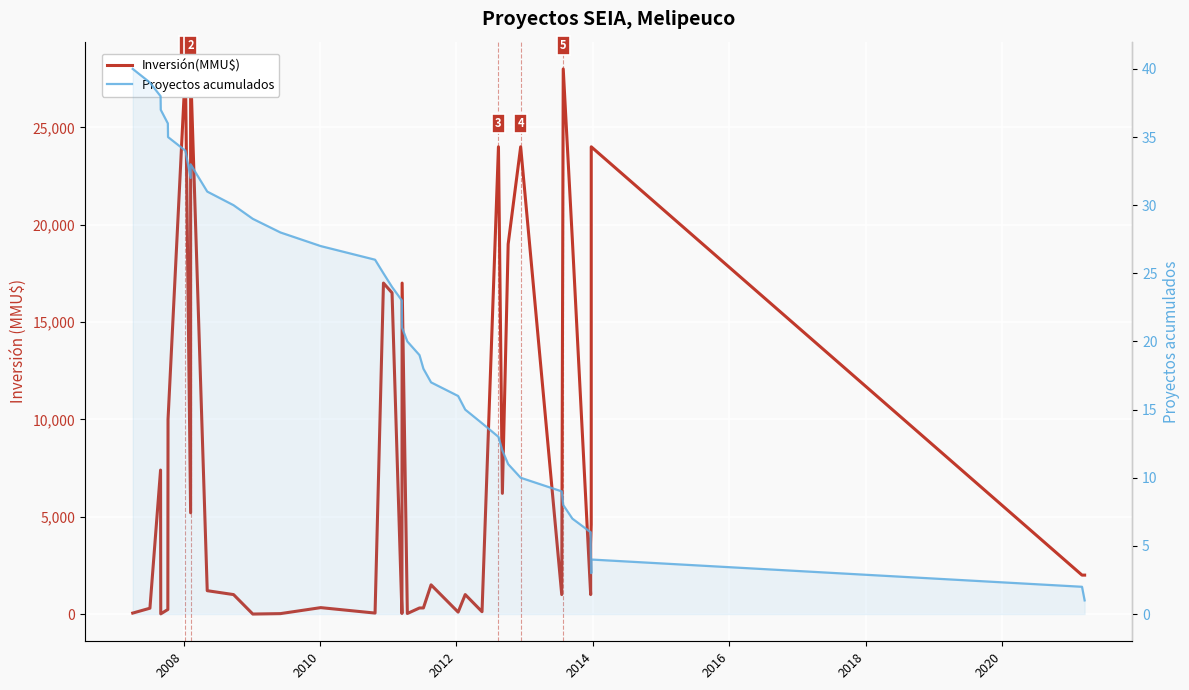

What is the difference between the maximum and minimum values in the Inversión(MMU$) series?

27999